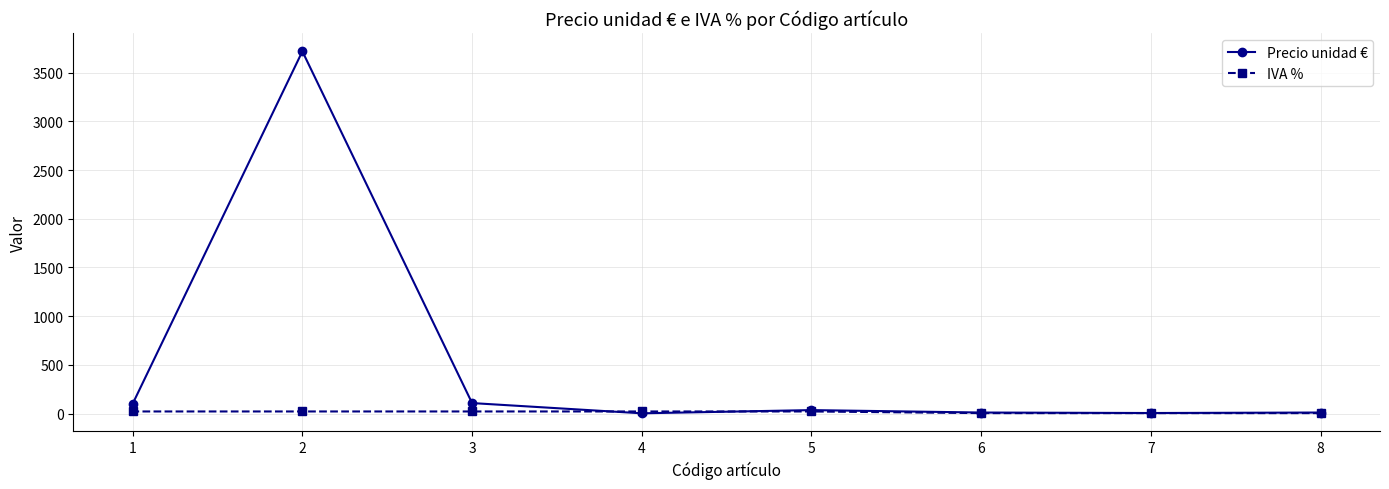

What is the greatest value displayed?

3719.0